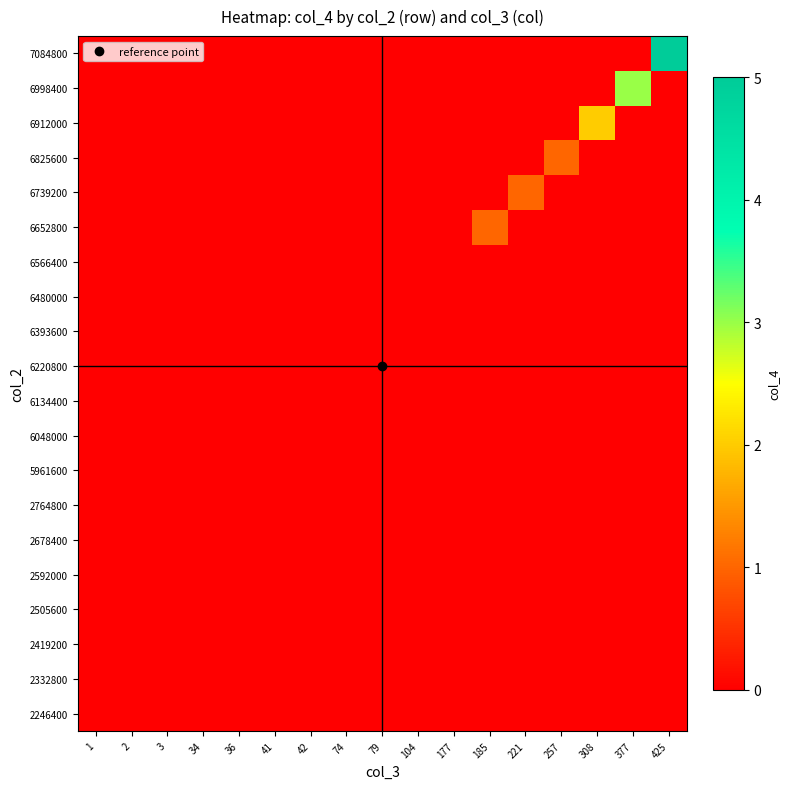

Rank the series by their maximum value, from highest to lowest.

7084800, 6998400, 6912000, 6652800, 6739200, 6825600, 2246400, 2332800, 2419200, 2505600, 2592000, 2678400, 2764800, 5961600, 6048000, 6134400, 6220800, 6393600, 6480000, 6566400